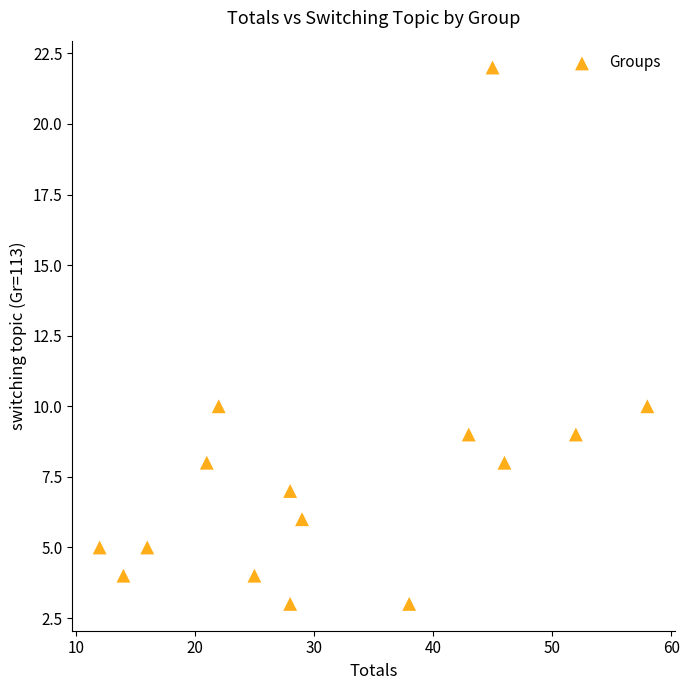

What is the range of X values (max minus min)?

46